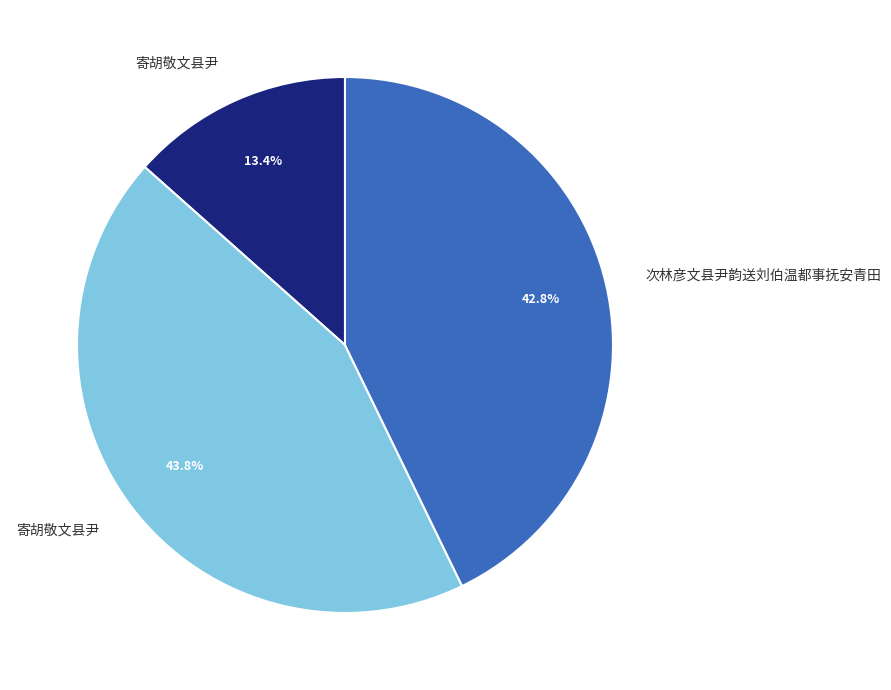

Does any single category account for the majority?

No